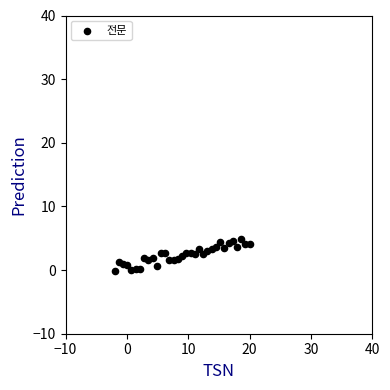

What is the range of X values (max minus min)?

22.0